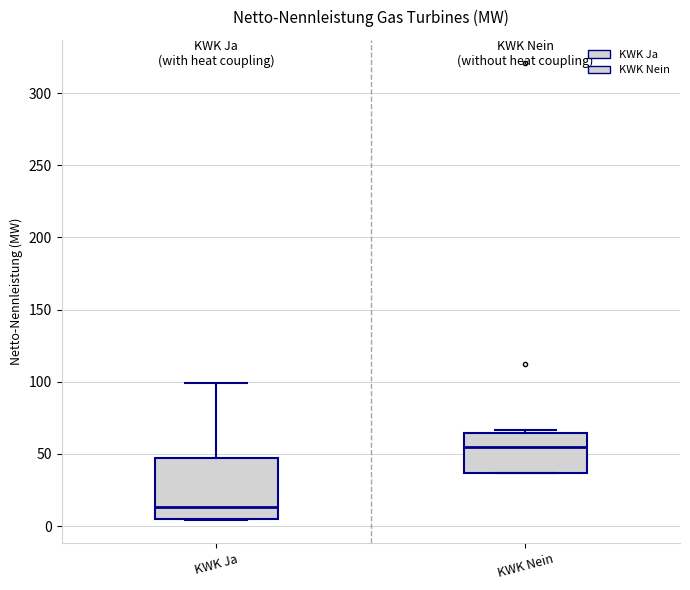

Reading left to right, transcribe this box plot: for each box, give where its median line is, the range the box spans, and where its two whiskers end, as read against the y-axis. The values are not printed on the chart, so give them approximately, as read against the axis.

KWK Ja: median 15, box 5 to 45, whiskers 5 to 100
KWK Nein: median 55, box 35 to 65, whiskers 35 to 65 (just above the box's upper edge)